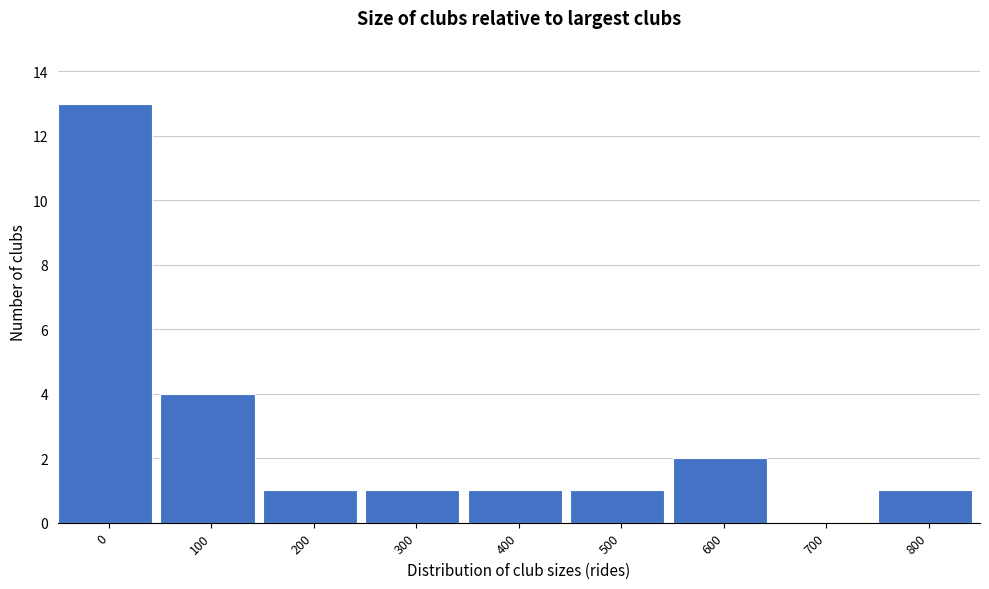

Reading left to right, transcribe all the data shown in this chart.

0=13	100=4	200=1	300=1	400=1	500=1	600=2	700=0	800=1